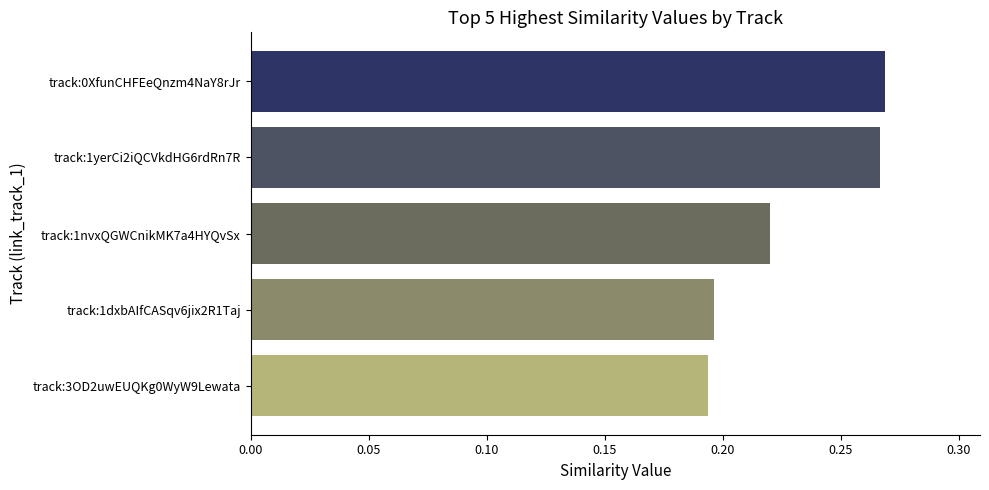

Which has a higher value, track:1nvxQGWCnikMK7a4HYQvSx or track:3OD2uwEUQKg0WyW9Lewata?

track:1nvxQGWCnikMK7a4HYQvSx